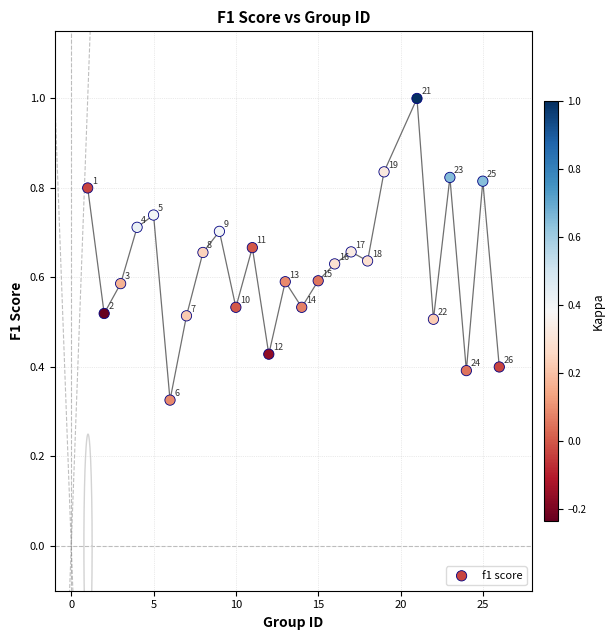

What is the range of X values (max minus min)?

25.0